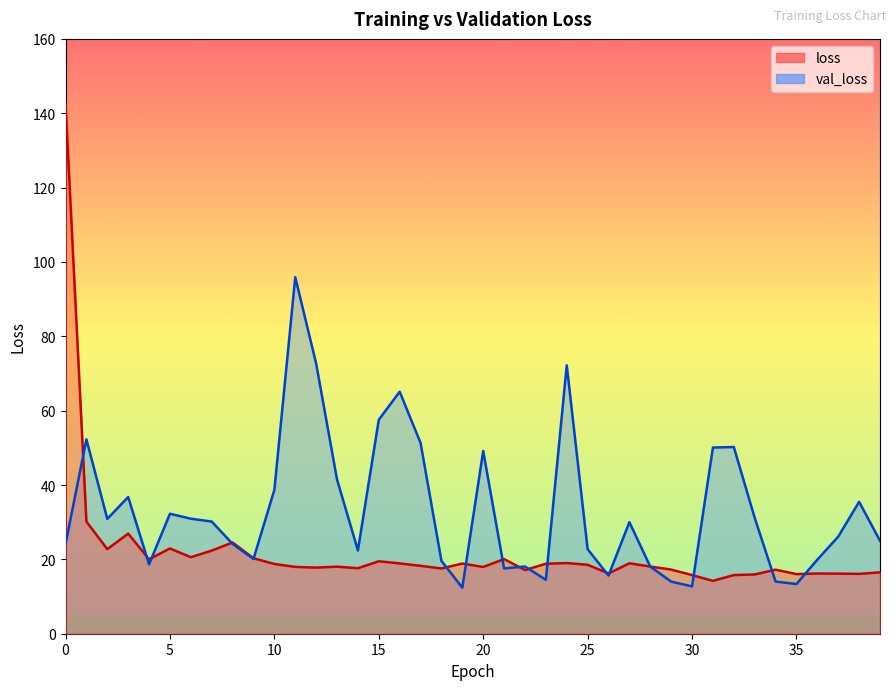

Between which two adjacent categories do loss and val_loss first intersect?

0 and 1